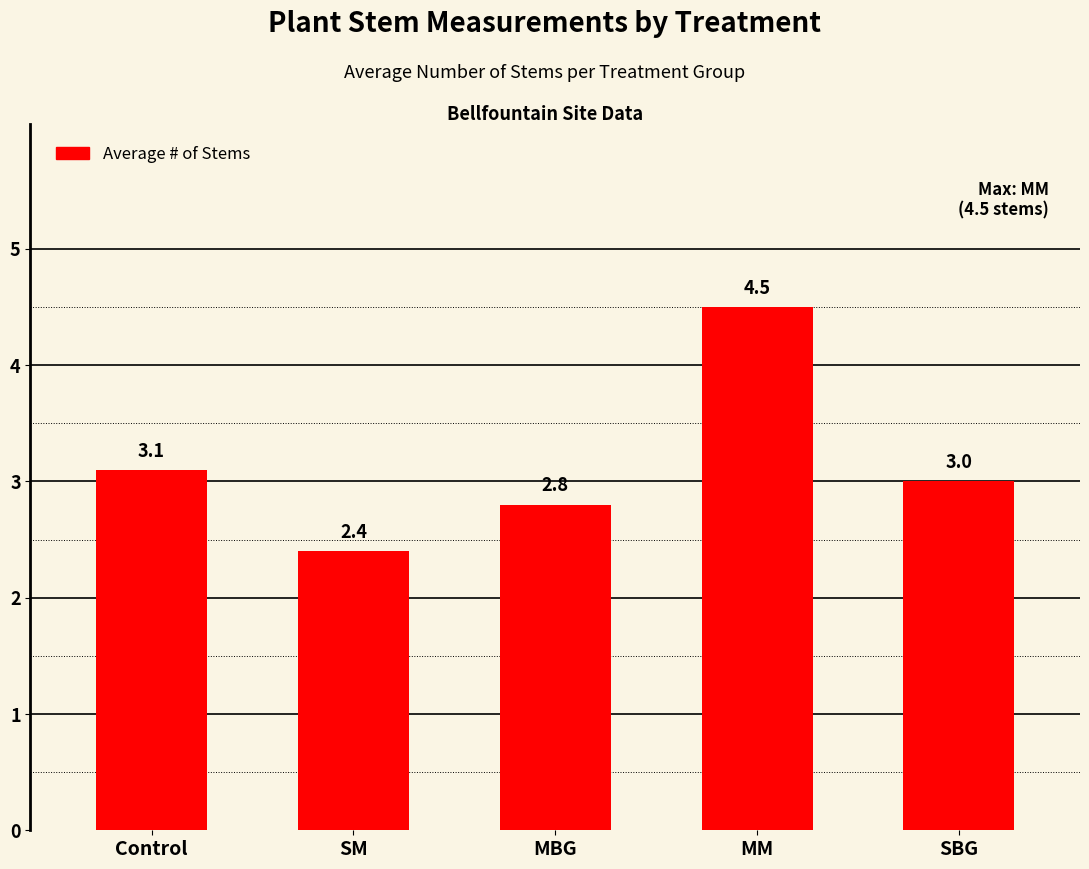

What is the label of the 5th bar from the right?

Control